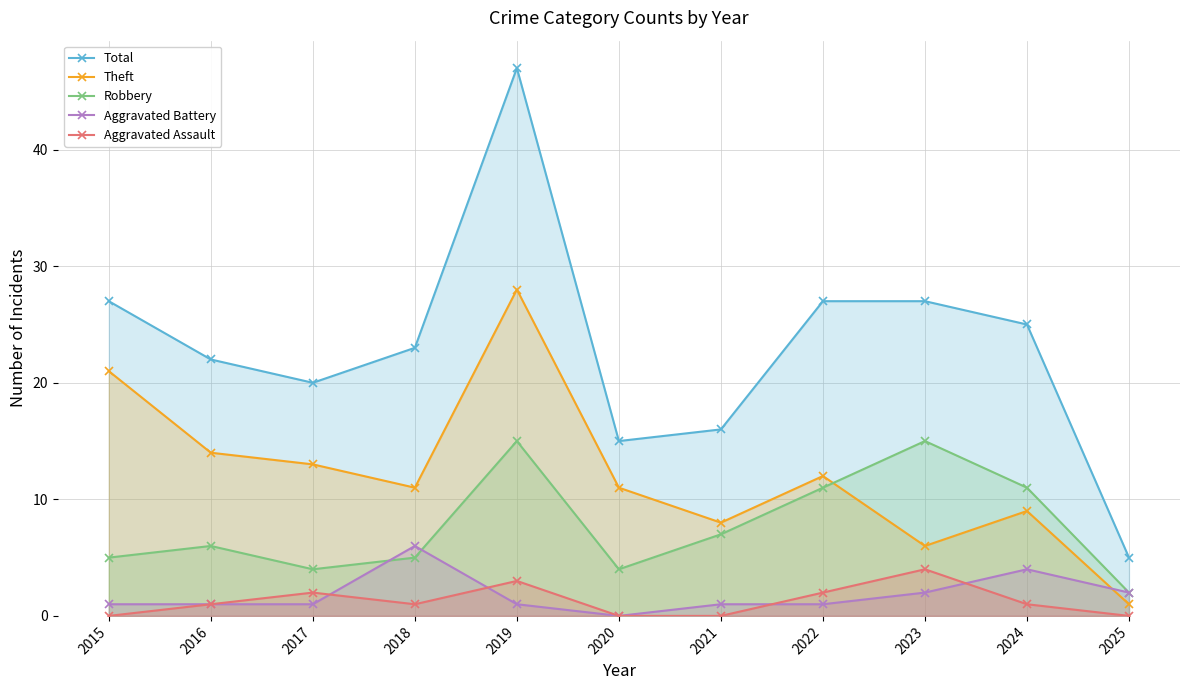

What is the difference between the maximum and minimum values in the Aggravated Assault series?

4